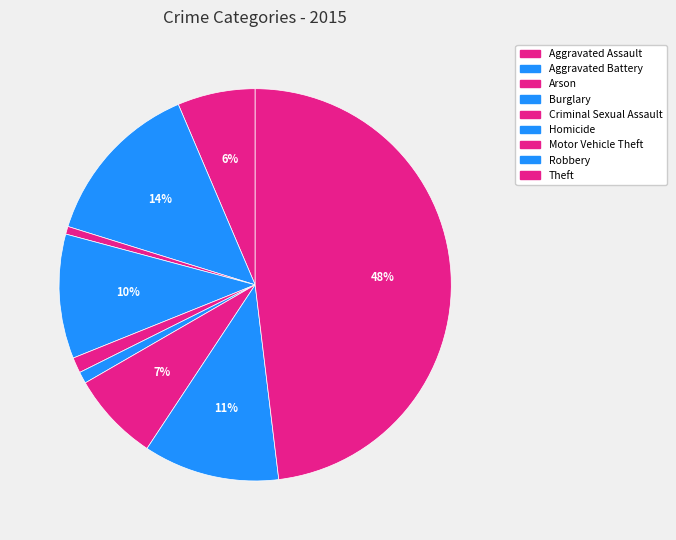

Between Homicide and Robbery, which is larger?

Robbery